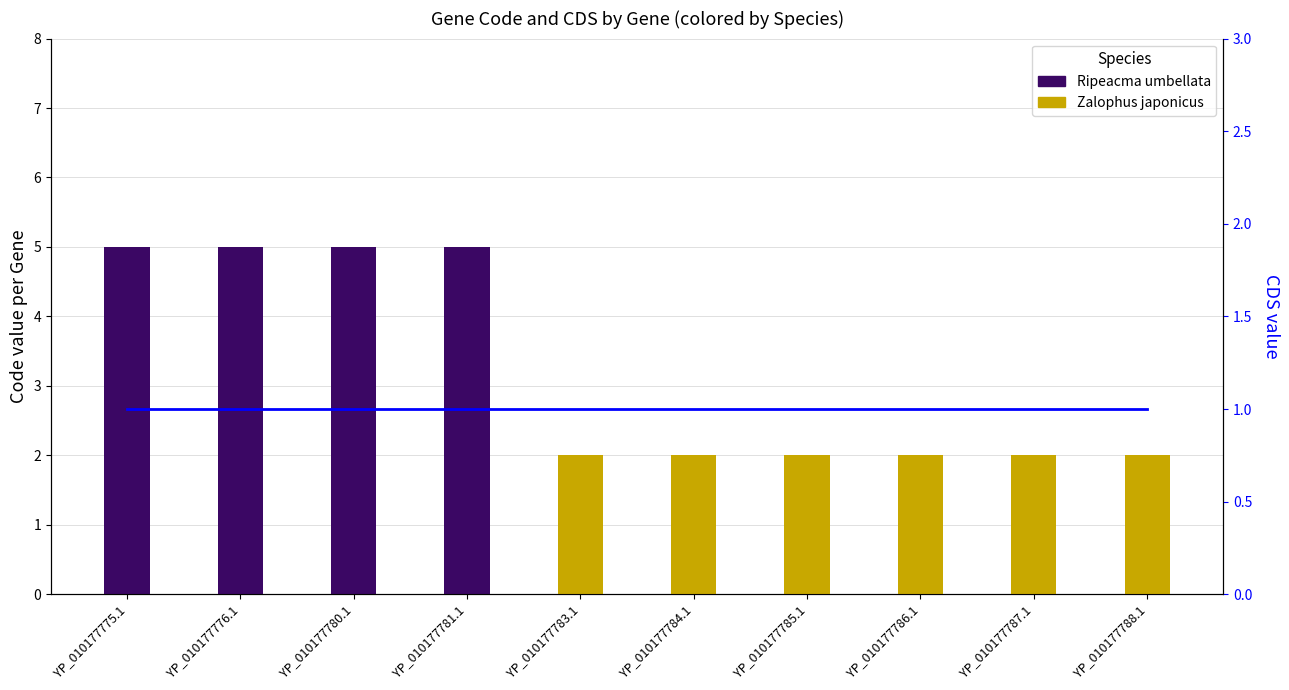

The value at YP_010177775.1 is 5. True or false?

True